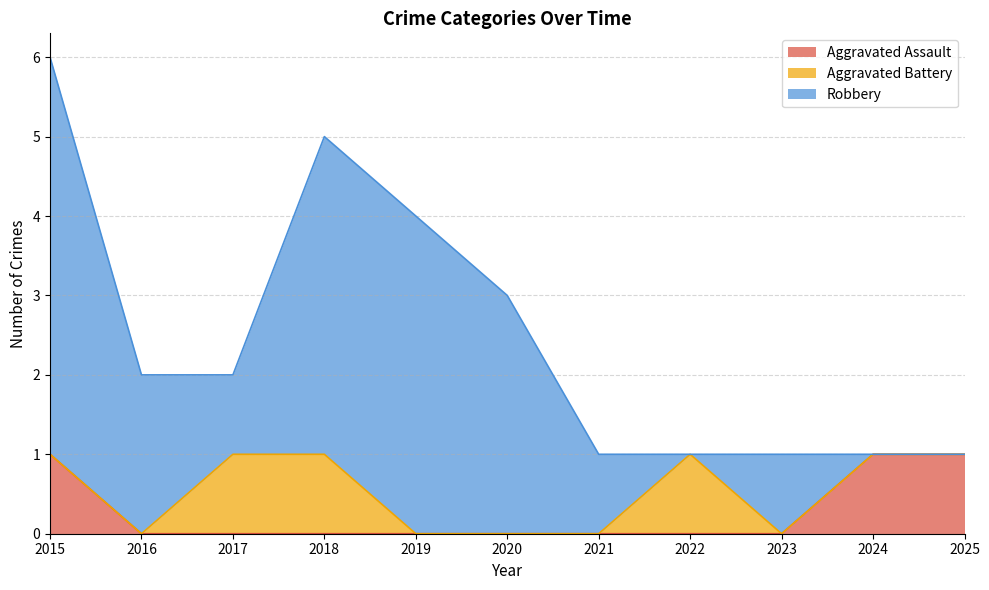

The Aggravated Assault series shows 0 at 2021. True or false?

True